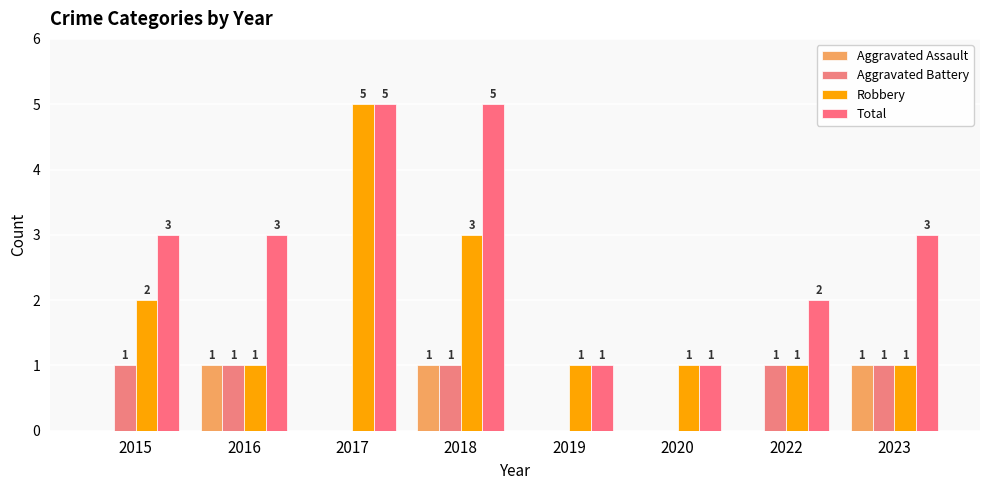

Are the bars horizontal?

No